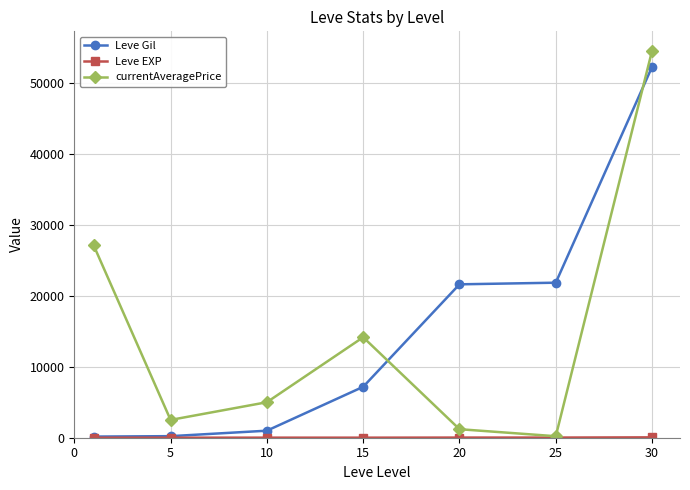

What is the maximum value for Leve Gil?

52220